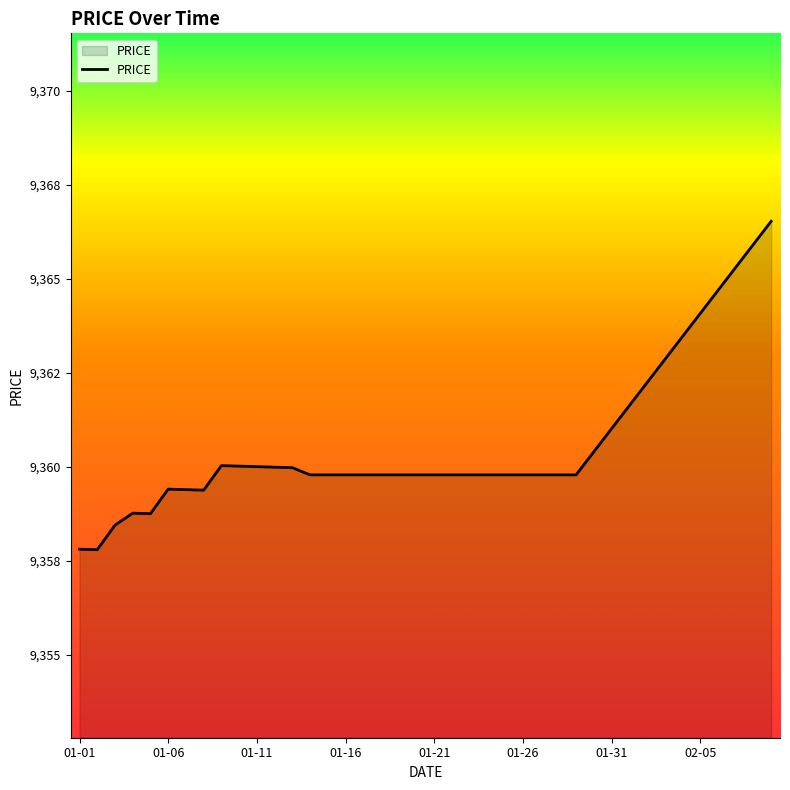

Does the chart display data point markers on the line(s)?

No